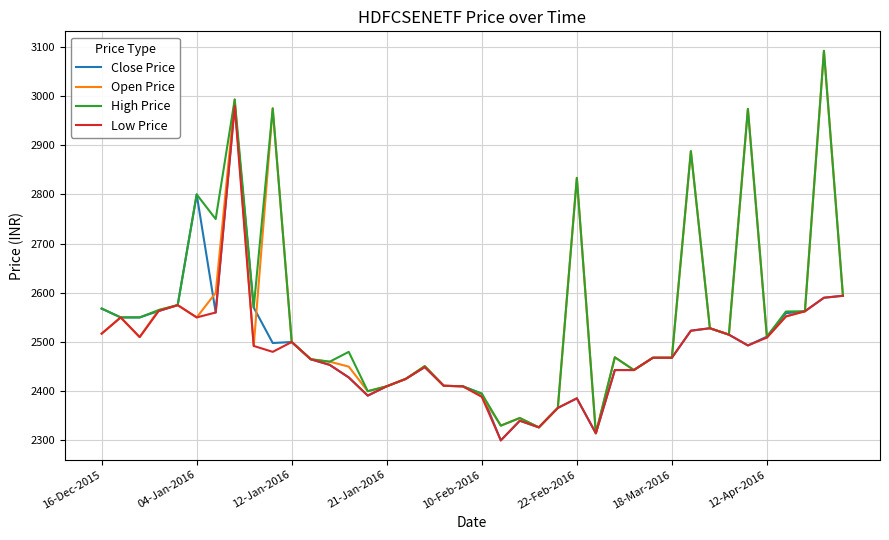

What is the smallest value displayed?

2300.0